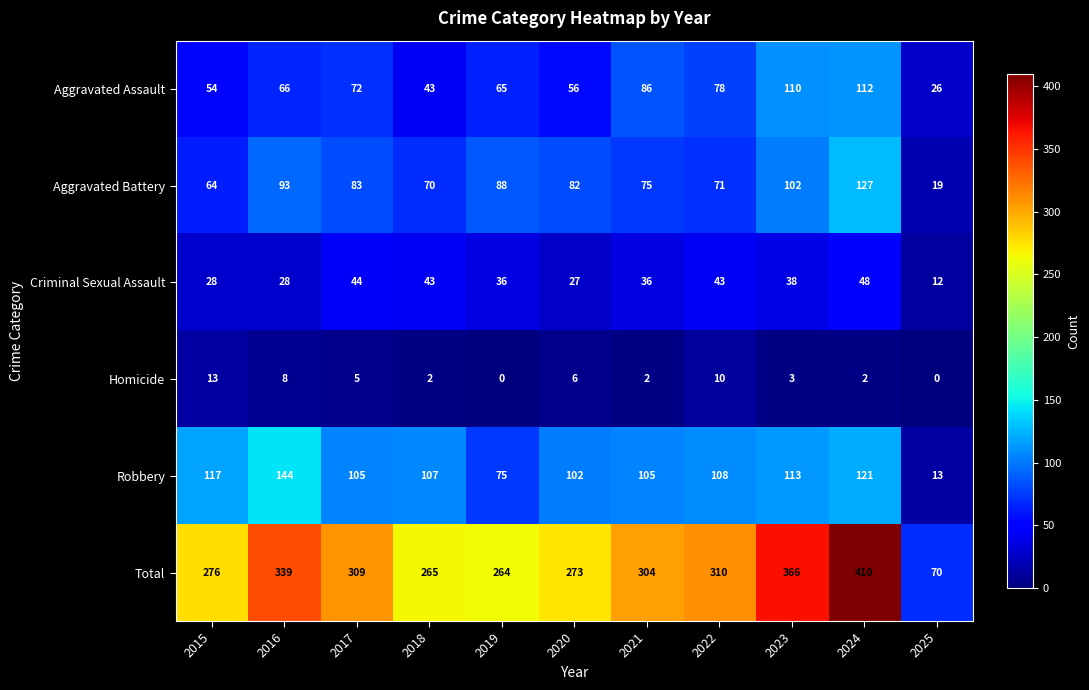

At which category is the sum across all series the highest?

2024